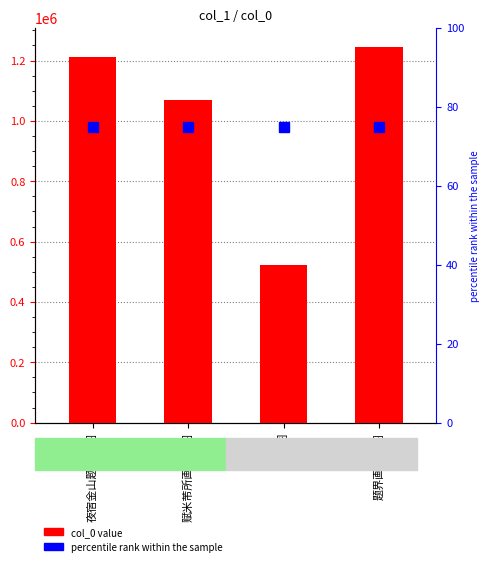

What is the average value?

1011722